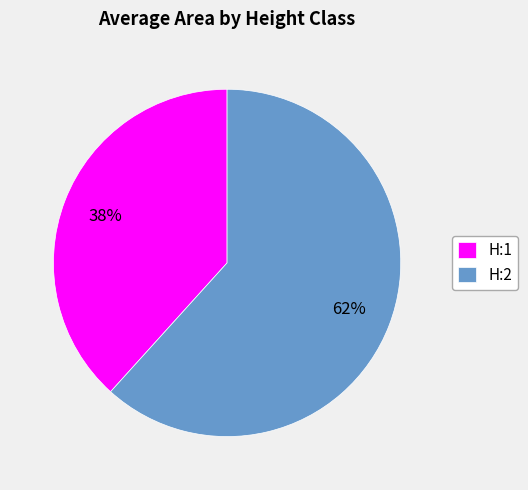

Which category has the biggest portion of the pie?

H:2